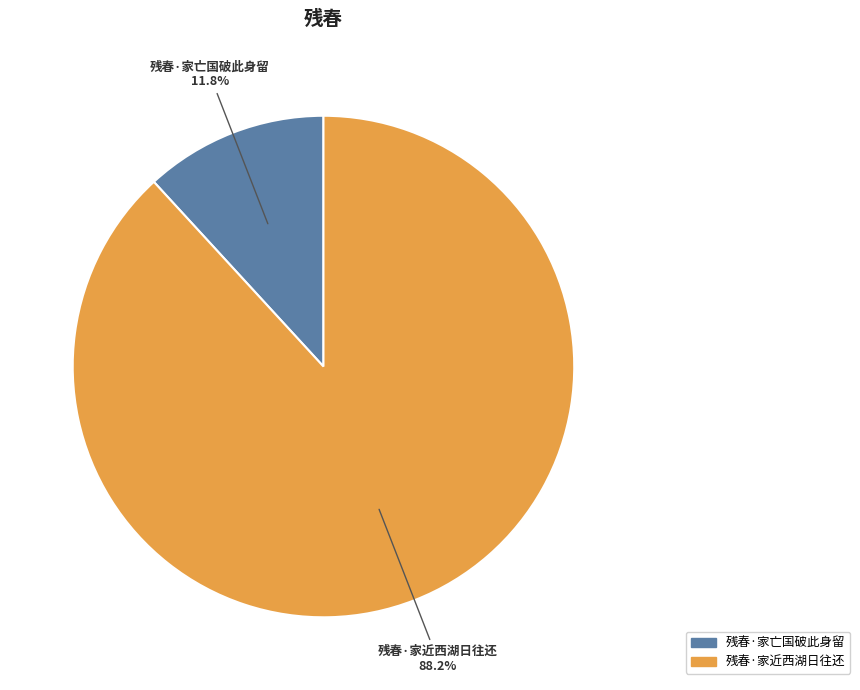

What percentage is the 残春·家亡国破此身留 slice, to the nearest percent?

12%